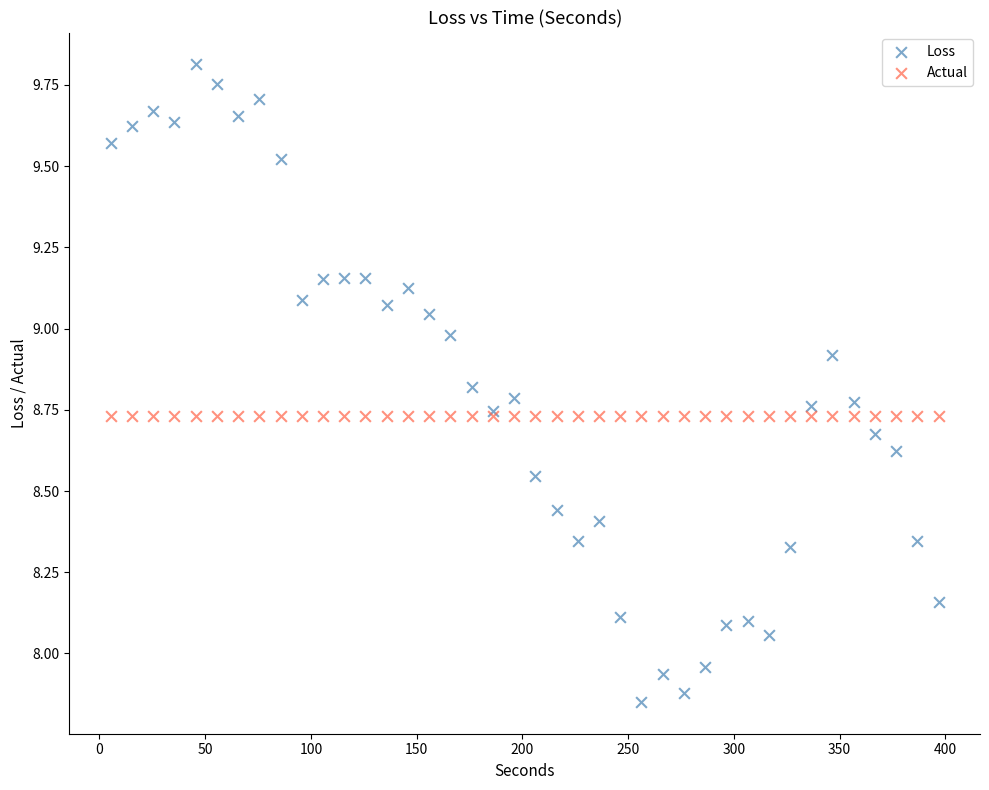

Which series reaches the maximum Y coordinate?

Loss